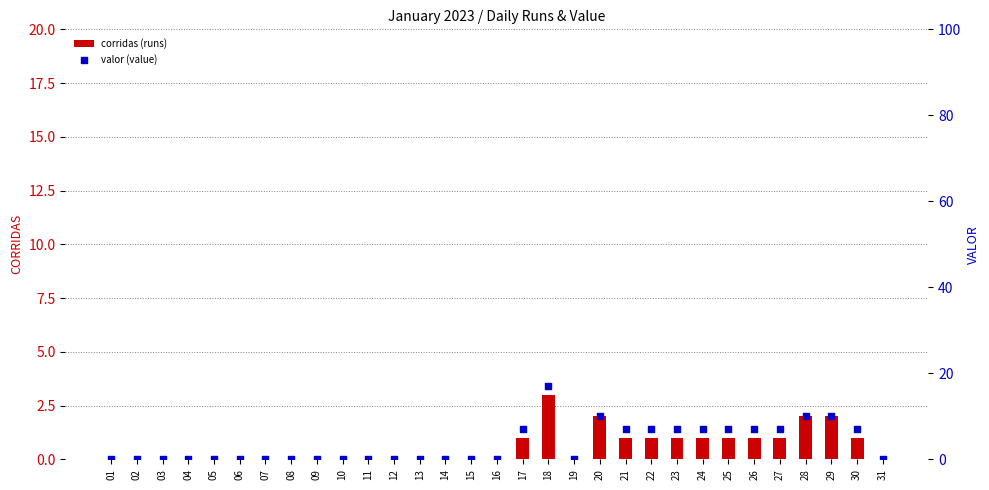

What is the total value across all series at 17?

8